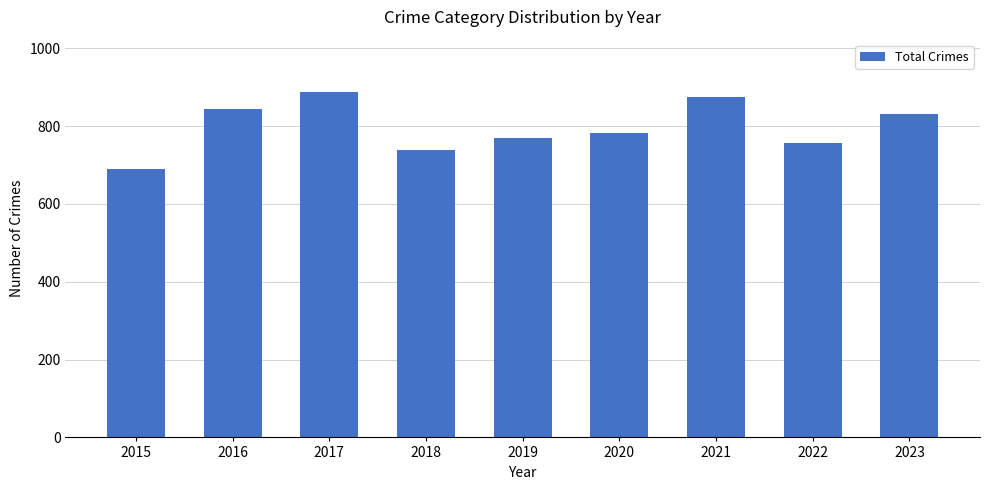

Does the chart contain stacked bars?

No